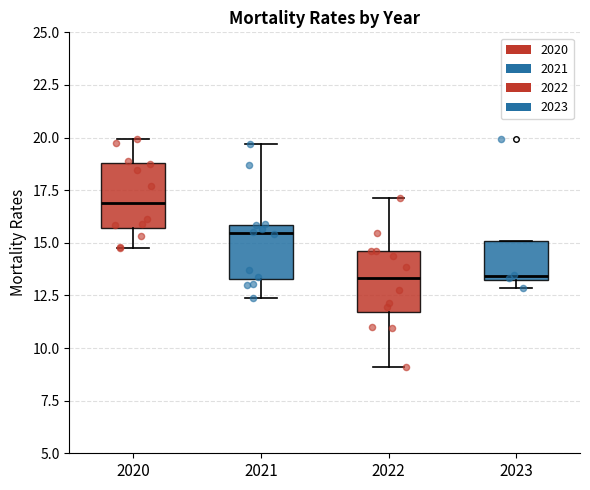

Where is the upper edge of the box at x = 2021 on the y-axis? The values are not printed on the chart, so give them approximately, as read against the axis.

16.0